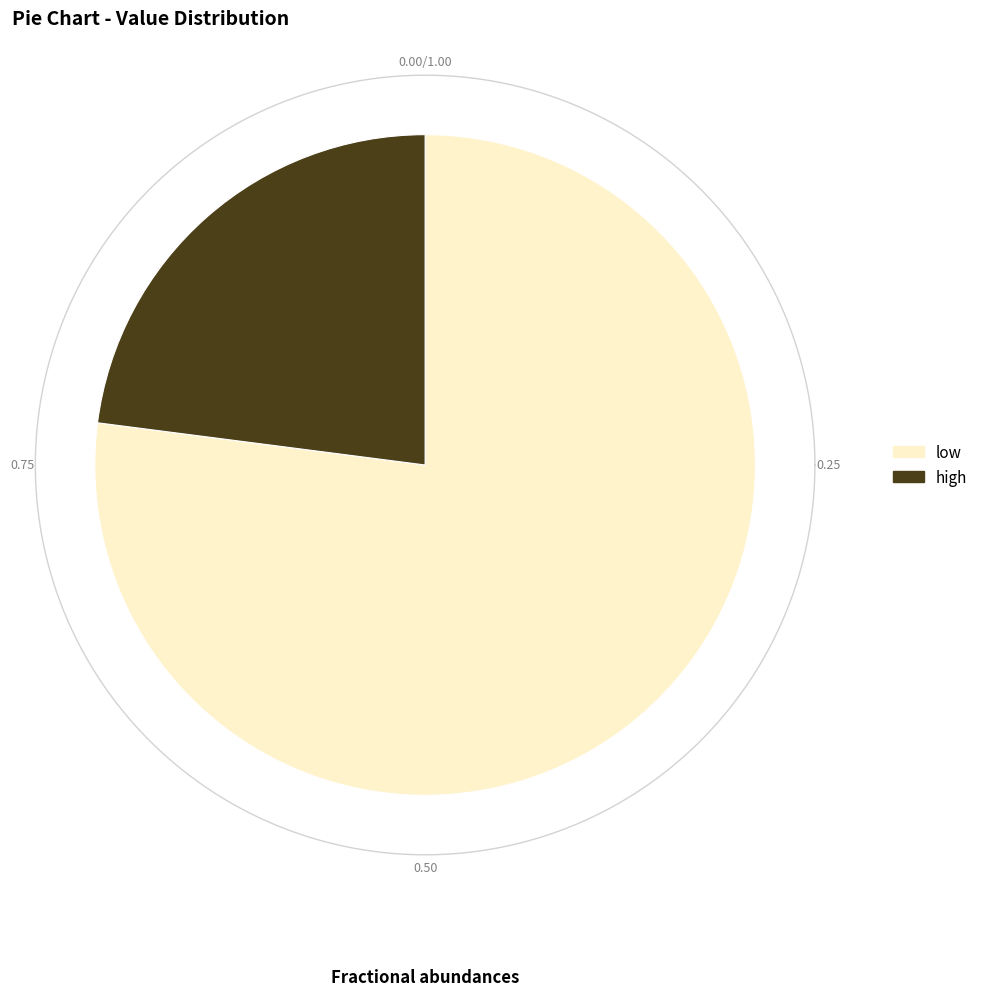

What is the majority slice?

low